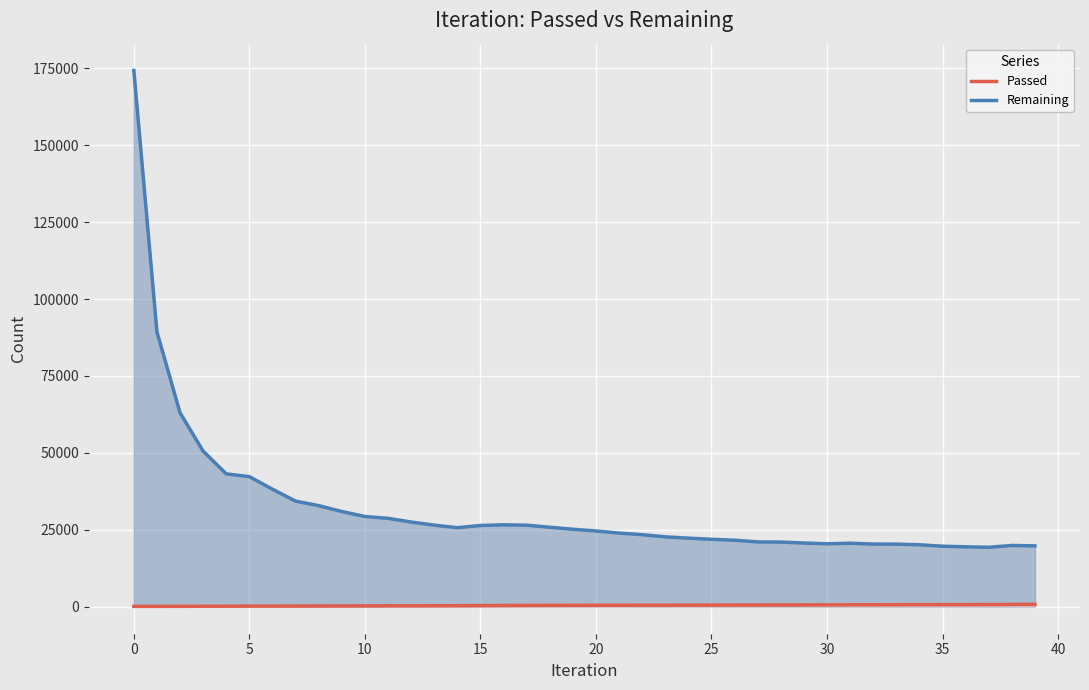

True or false: Remaining and Passed intersect in this chart.

False